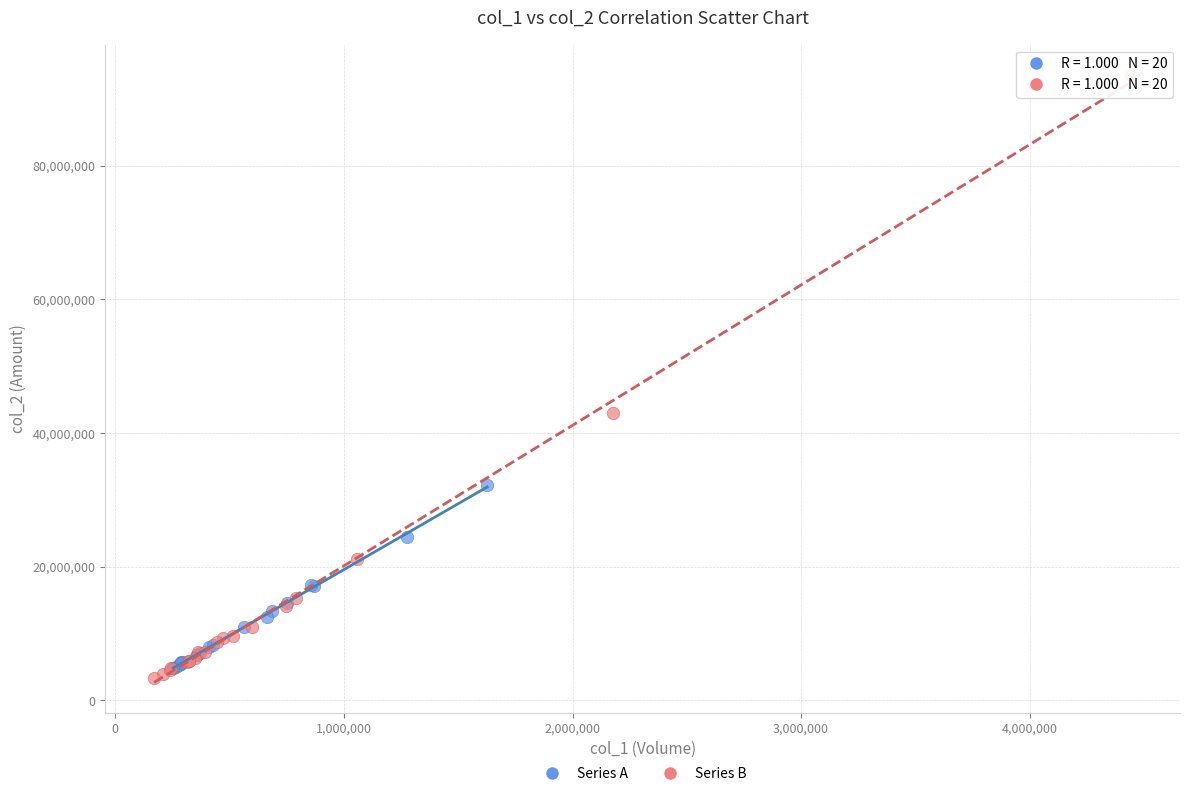

Which series has the largest Y range (max minus min)?

Series B